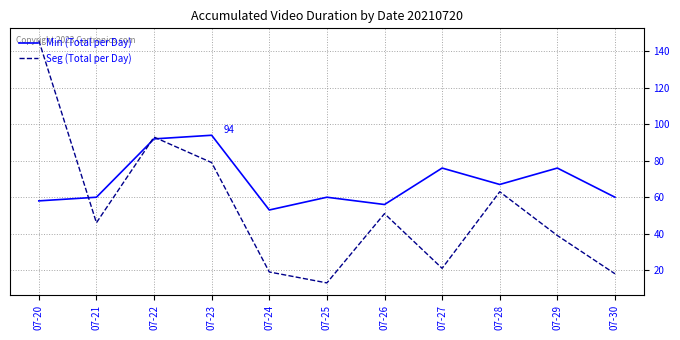

Which series has the widest spread of values?

Seg (Total per Day)